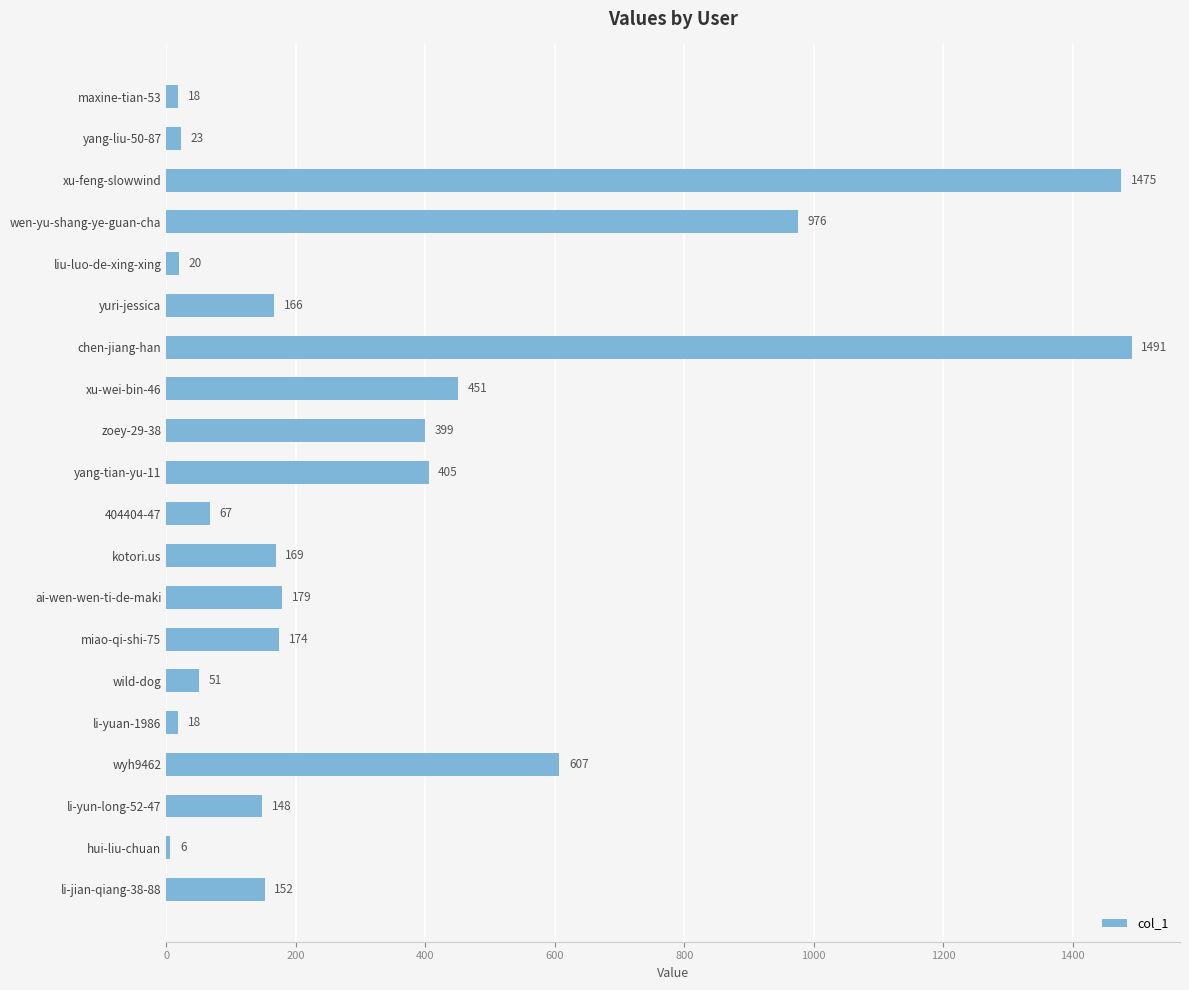

What is the difference between the maximum and minimum values?

1485